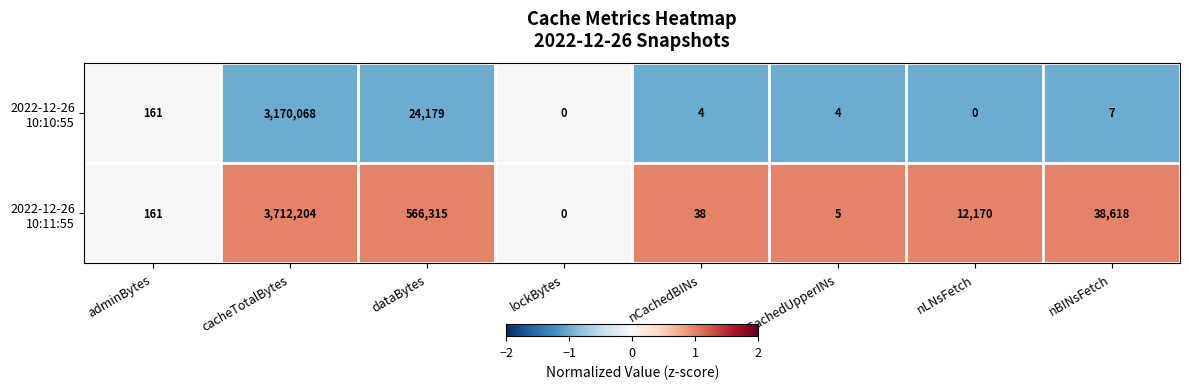

What is the total value across all series at nBINsFetch?

38625